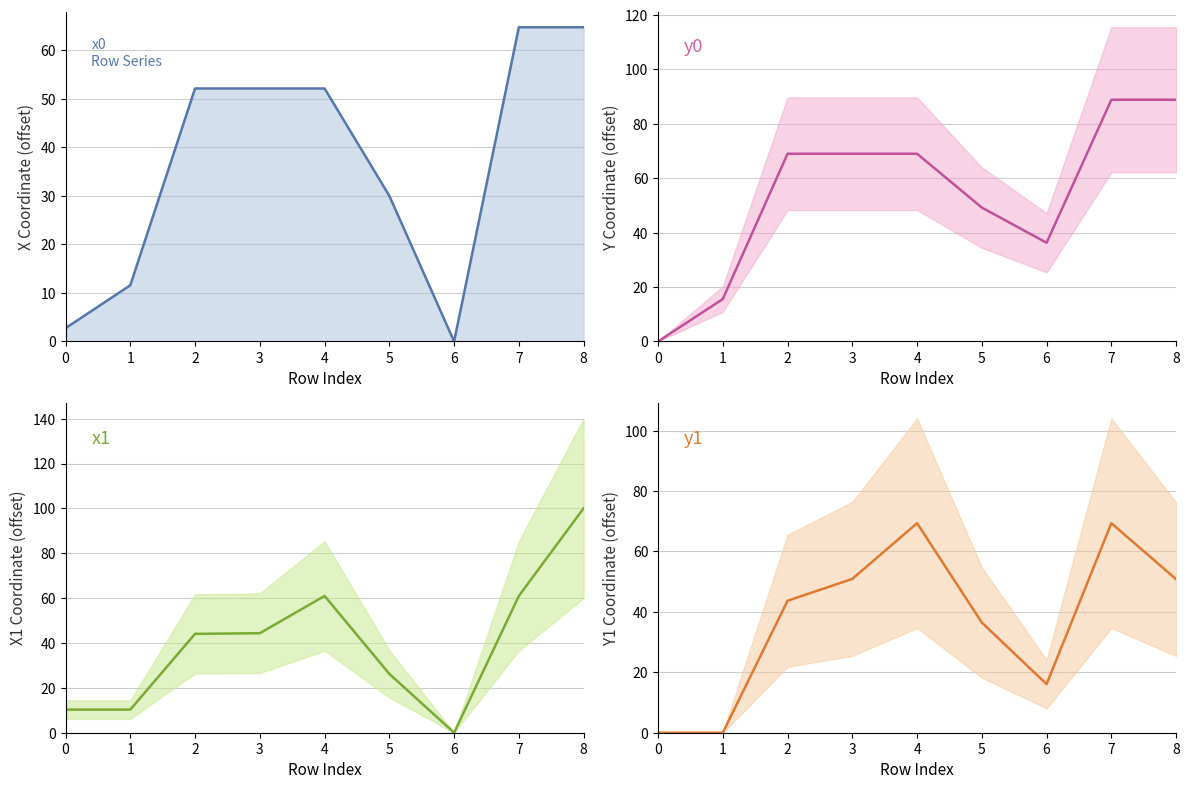

Where is y0 nearest to the value 44?

5